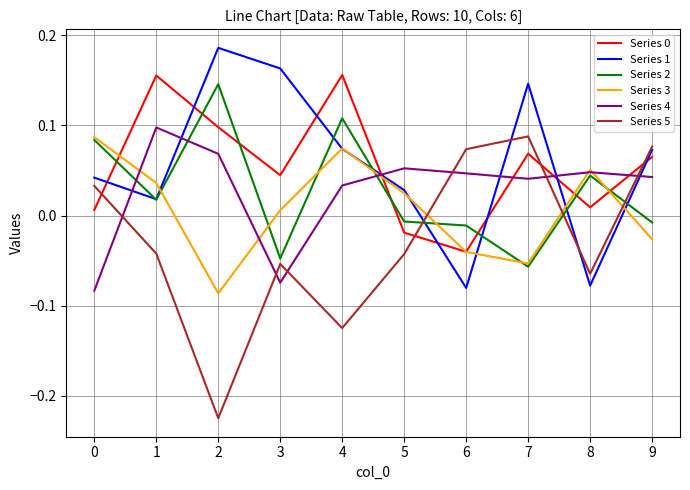

Where is the first local minimum for Series 4?

3